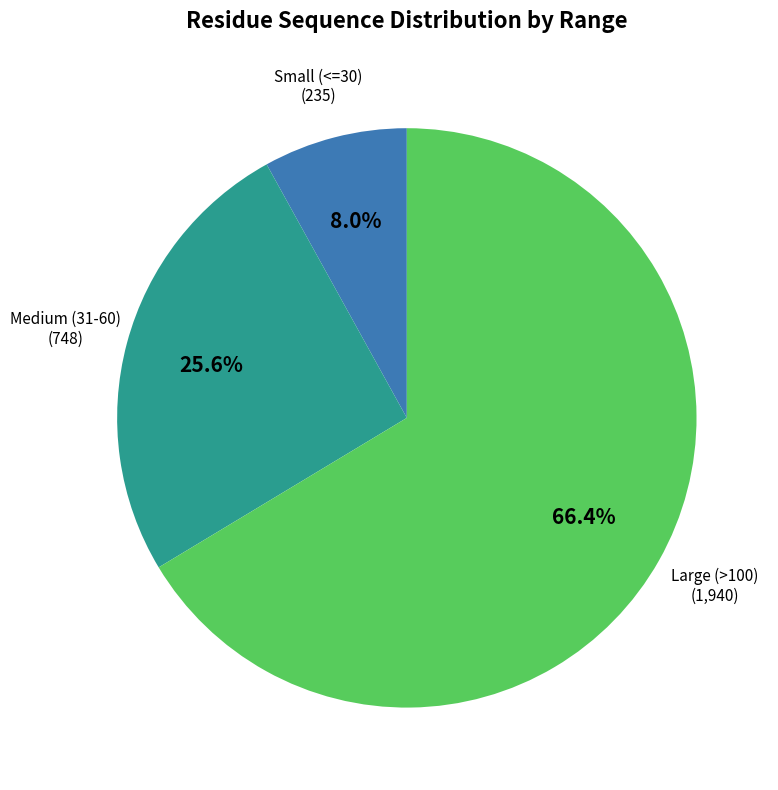

To the nearest percent, what is the average slice percentage?

33%